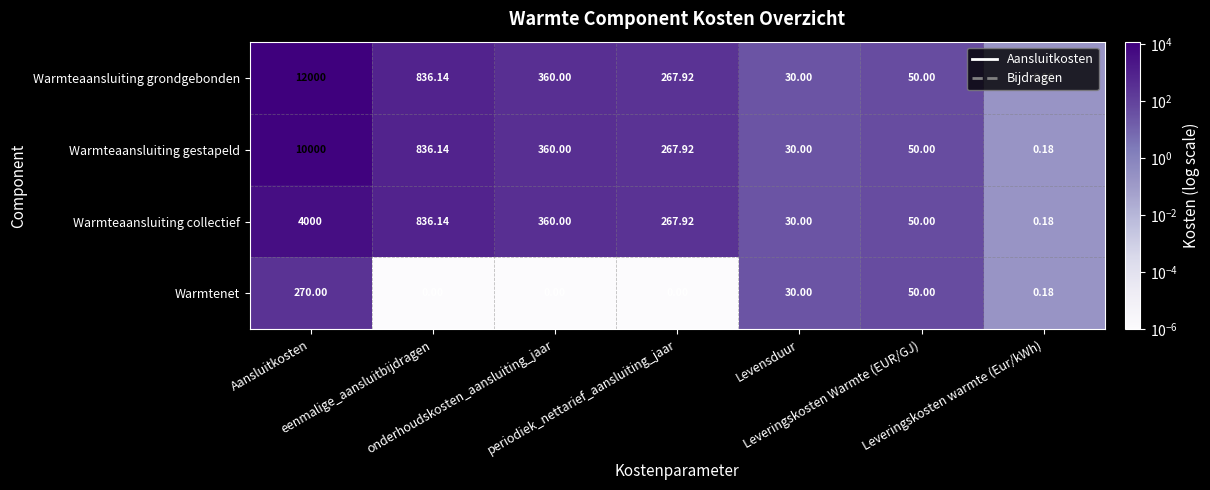

List the series in order of their peak value, lowest first.

Warmtenet, Warmteaansluiting collectief, Warmteaansluiting gestapeld, Warmteaansluiting grondgebonden